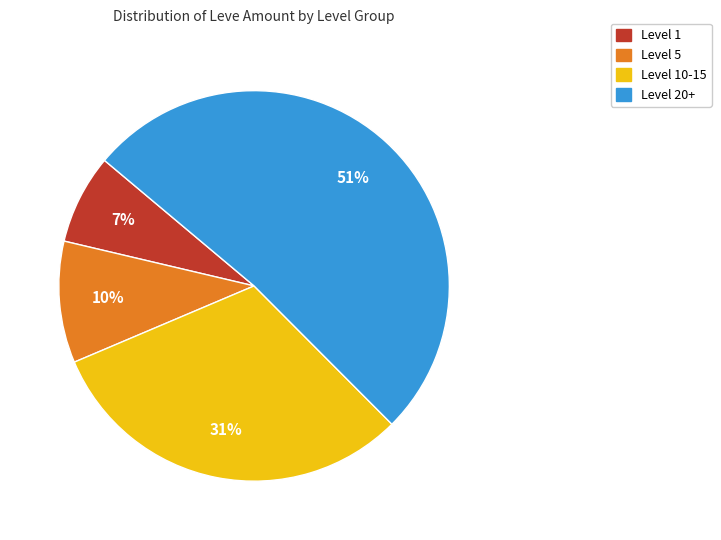

To the nearest percent, what is the difference between the largest and smallest slice percentages?

44%